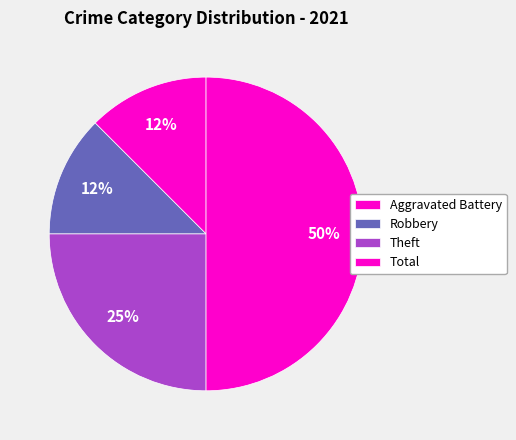

How many slices are in this pie chart?

4